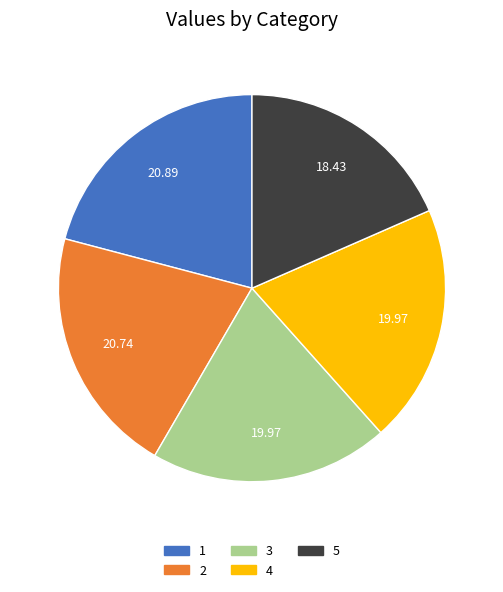

Which slice is the smallest?

5